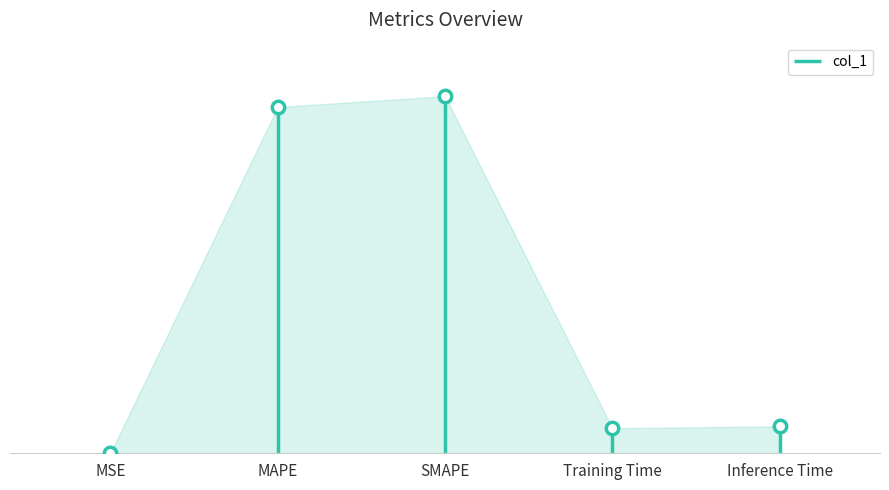

Between Inference Time and Training Time, which is larger?

Inference Time